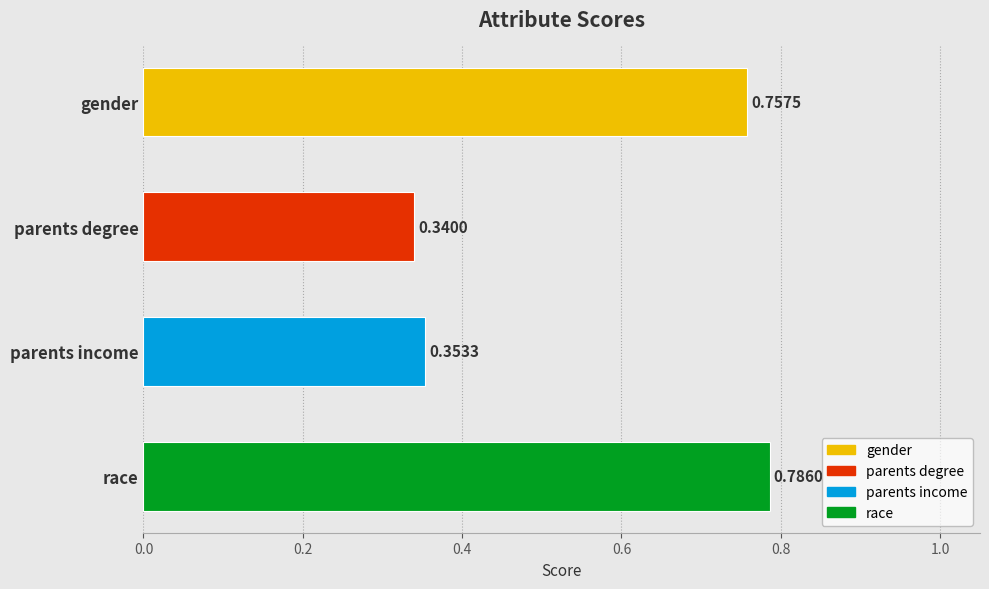

At which label is the value closest to 0?

parents degree